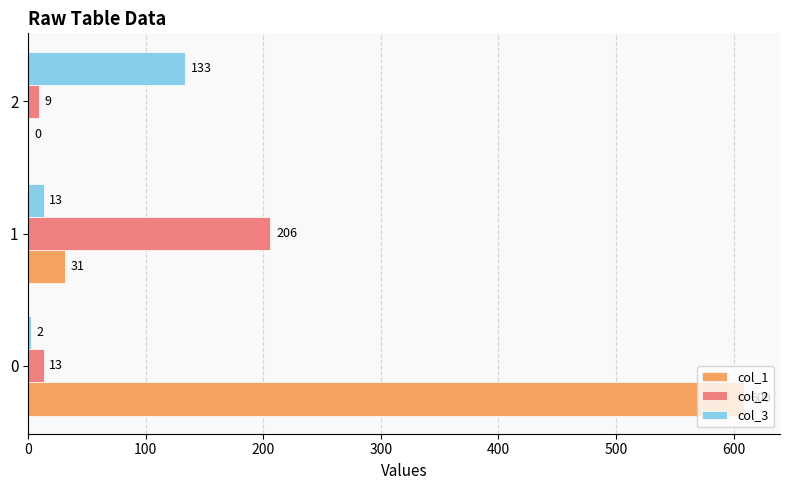

Between 0 and 1, which series saw the biggest shift?

col_1